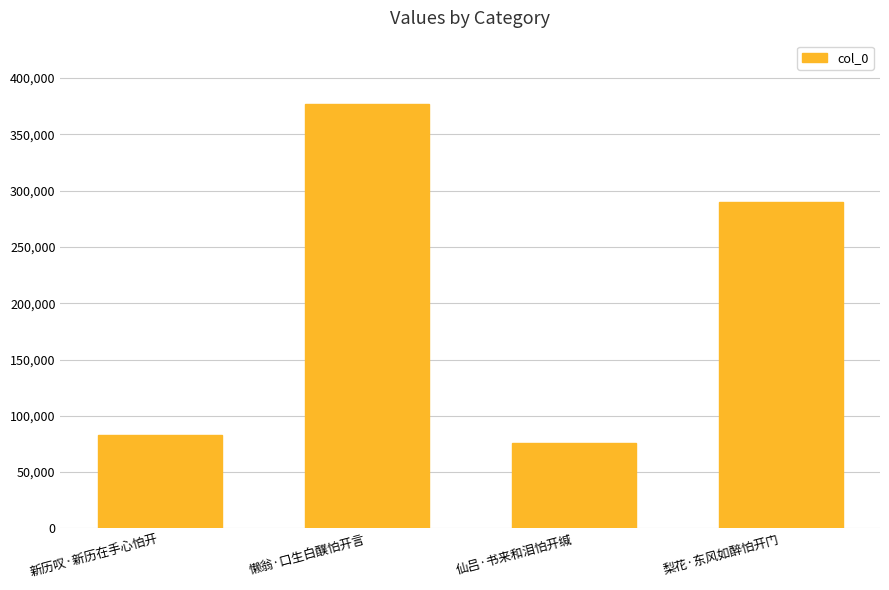

Does the chart contain any negative values?

No